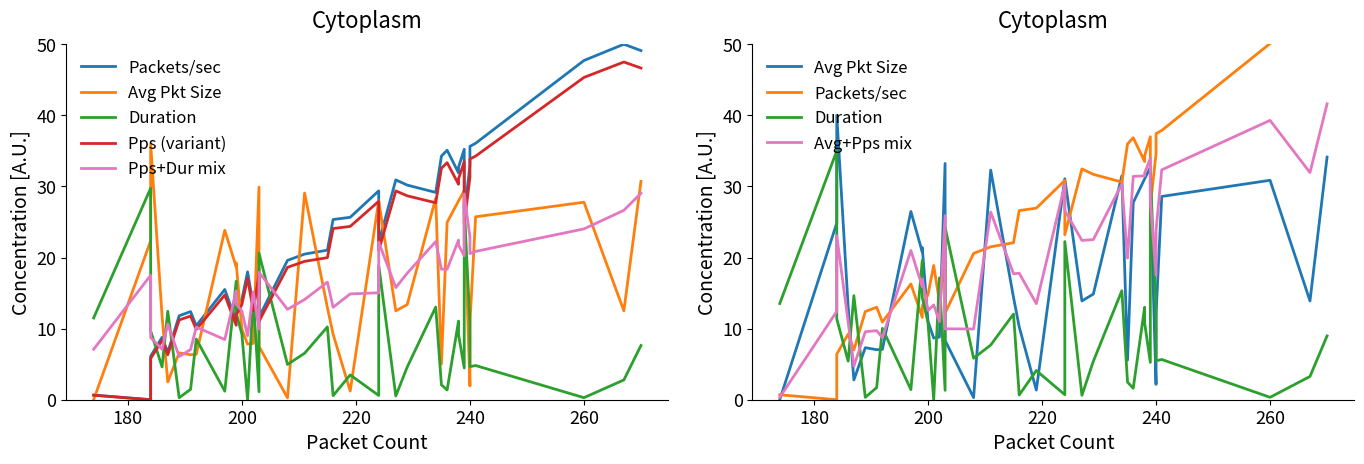

True or false: Avg+Pps mix and Pps (variant) cross at least once.

True